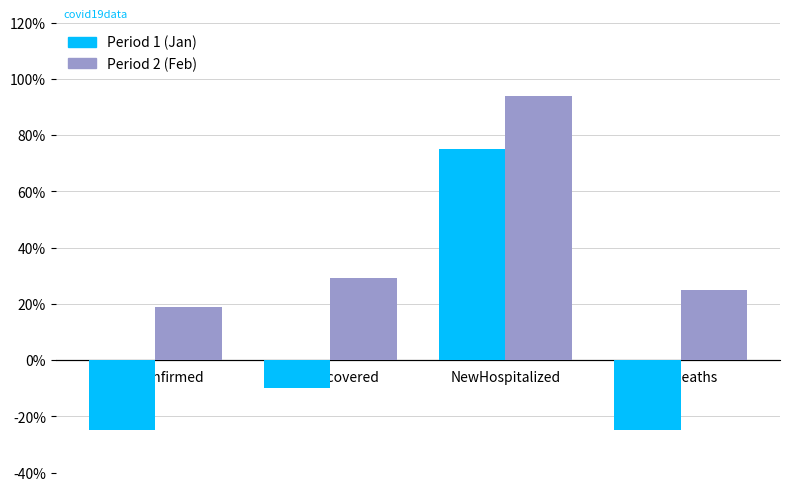

What is the total value across all series at NewRecovered?

19